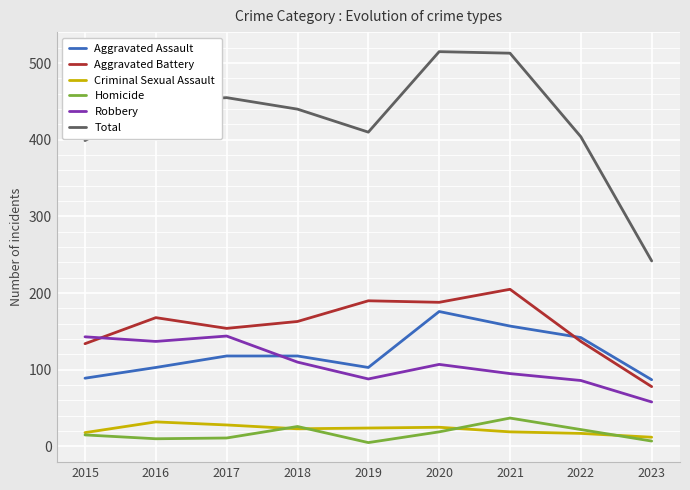

What is the highest value of the Aggravated Battery series?

205